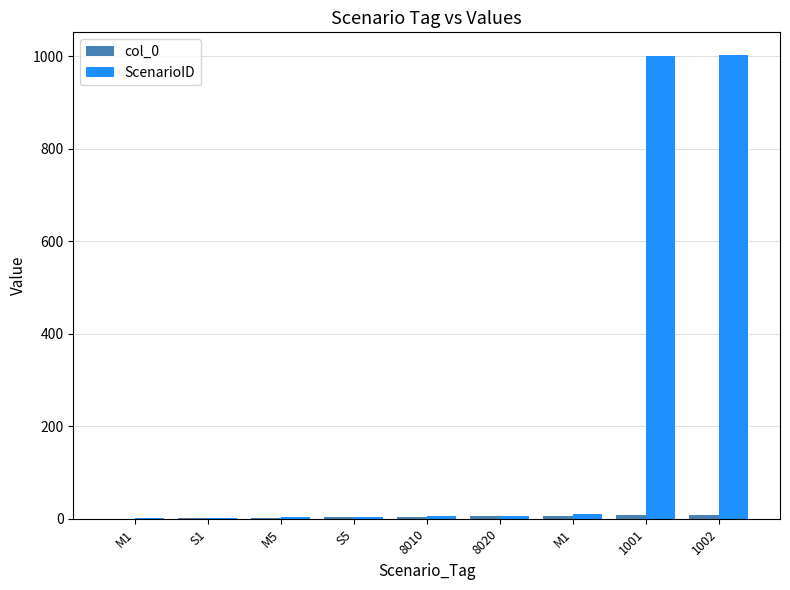

Is the value of ScenarioID at 8010 greater than the value of col_0 at 1001?

No